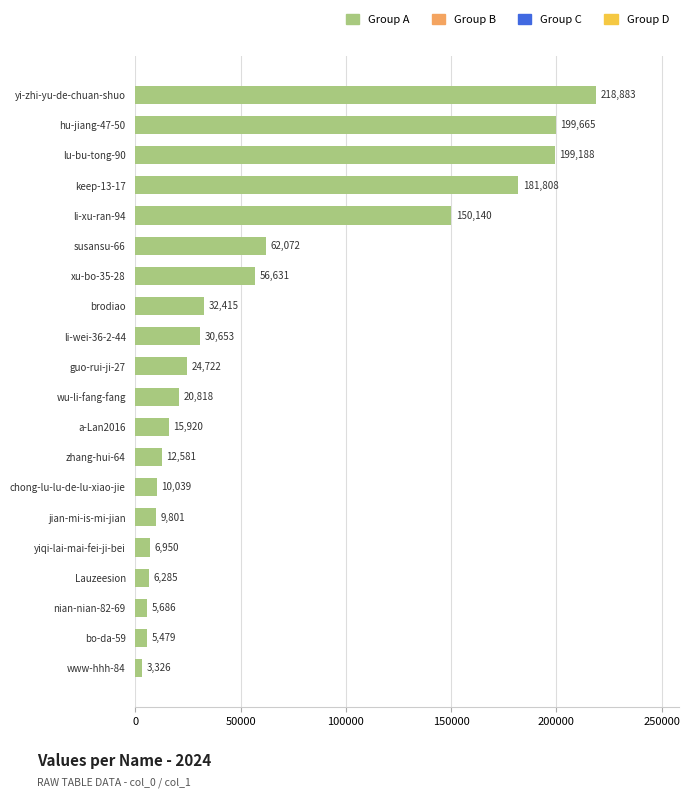

The value at bo-da-59 is 5479. True or false?

True